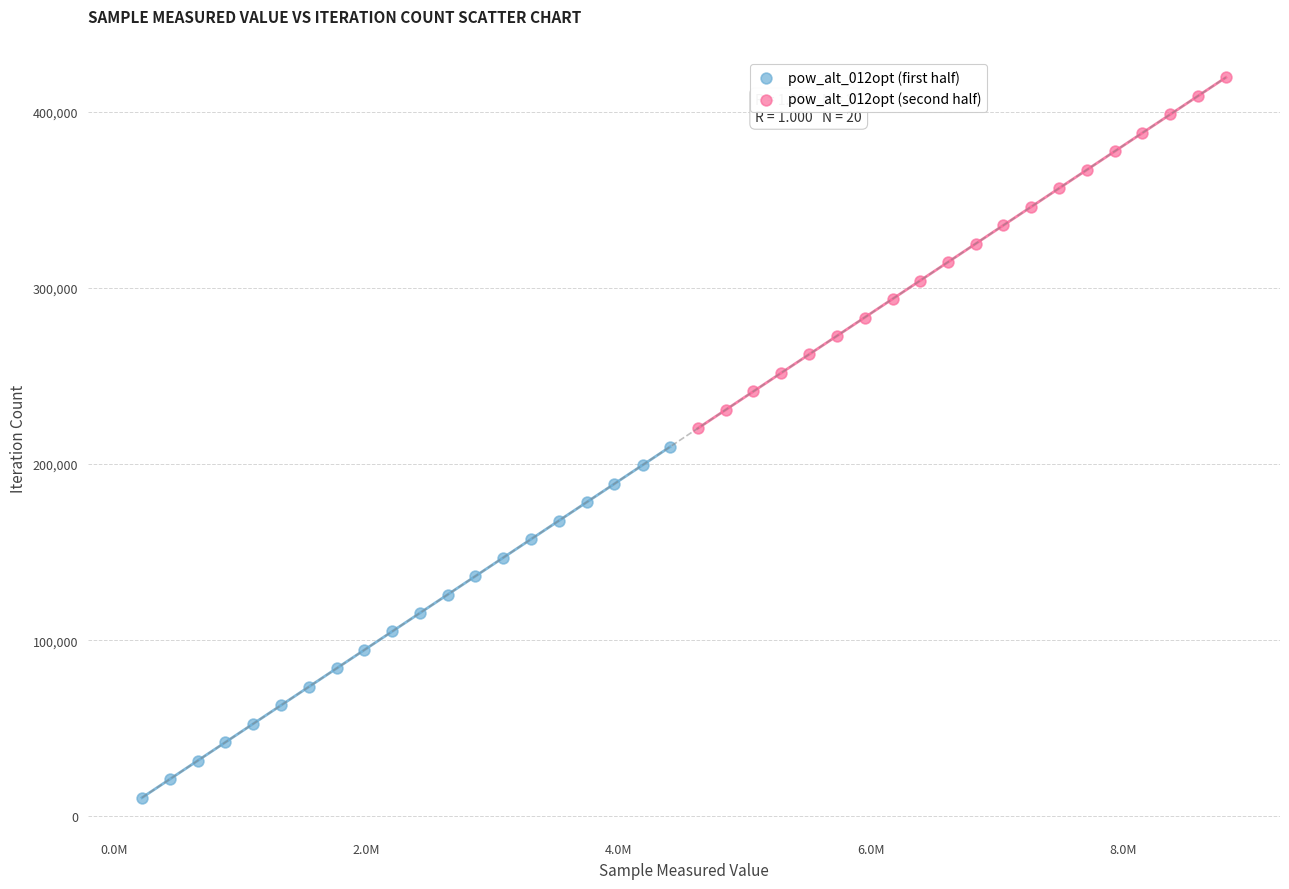

Which series reaches the maximum Y coordinate?

pow_alt_012opt (second half)